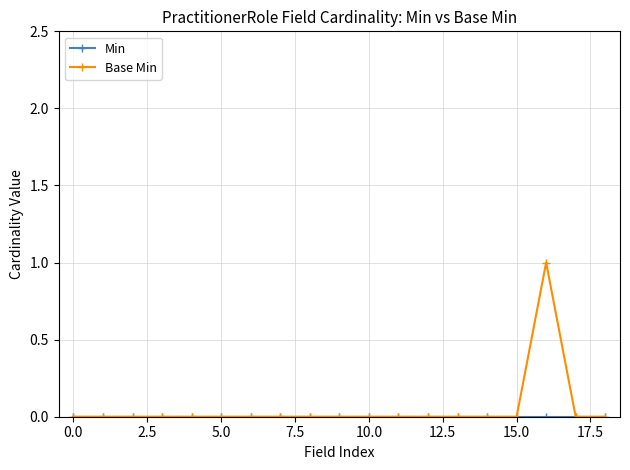

How many distinct data groups are displayed?

2